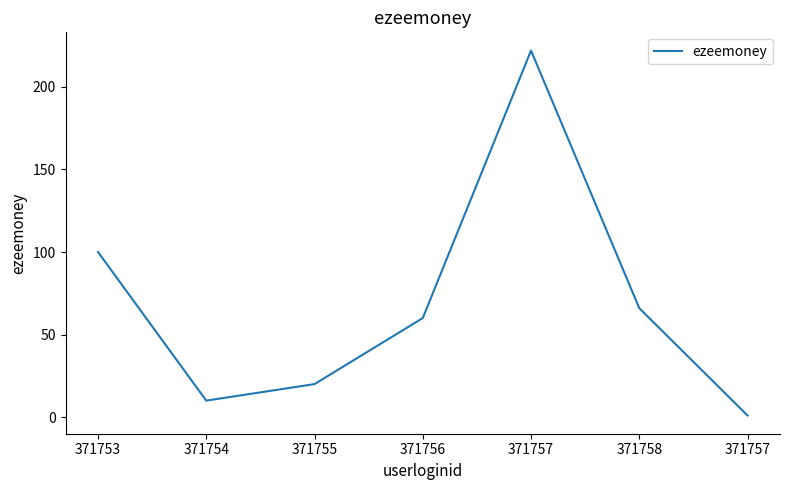

Reading left to right, what are all the values shown in this chart?

100	10	20	60	222	66	1